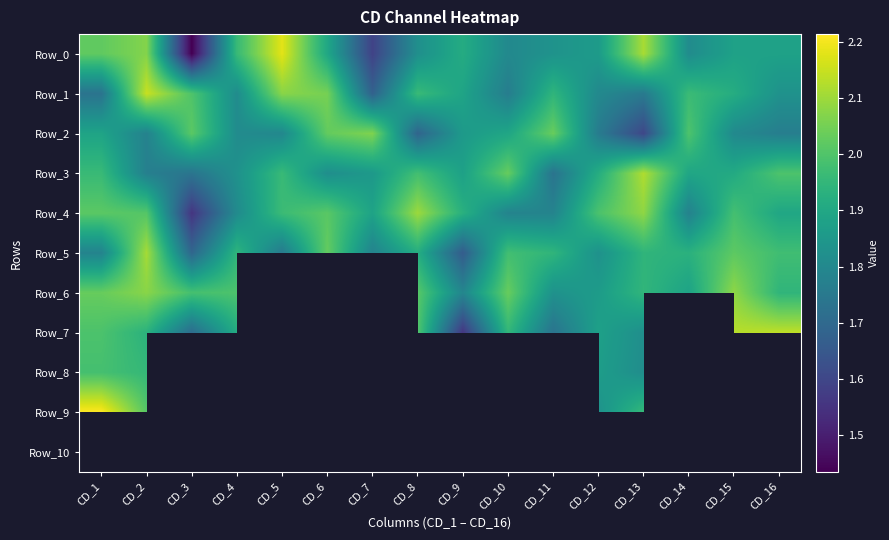

Is it true that Row_2 equals 1.1 at CD_4?

False